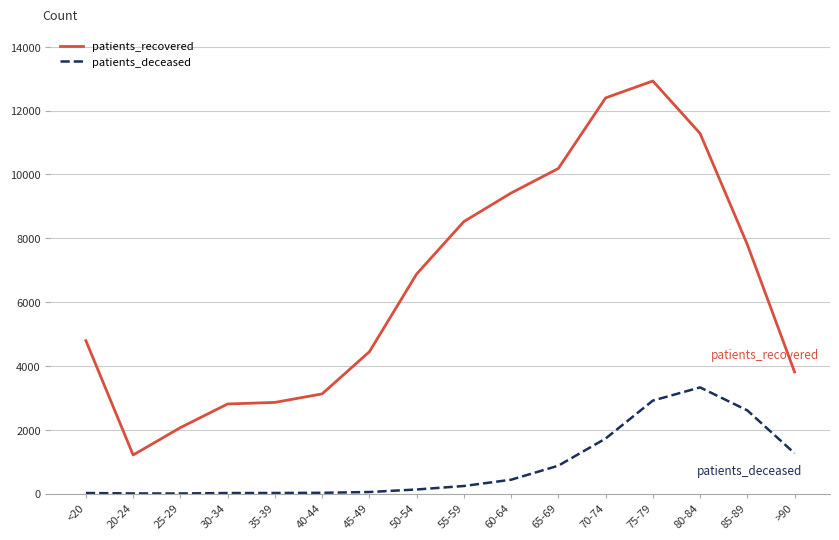

True or false: patients_recovered and patients_deceased intersect in this chart.

False